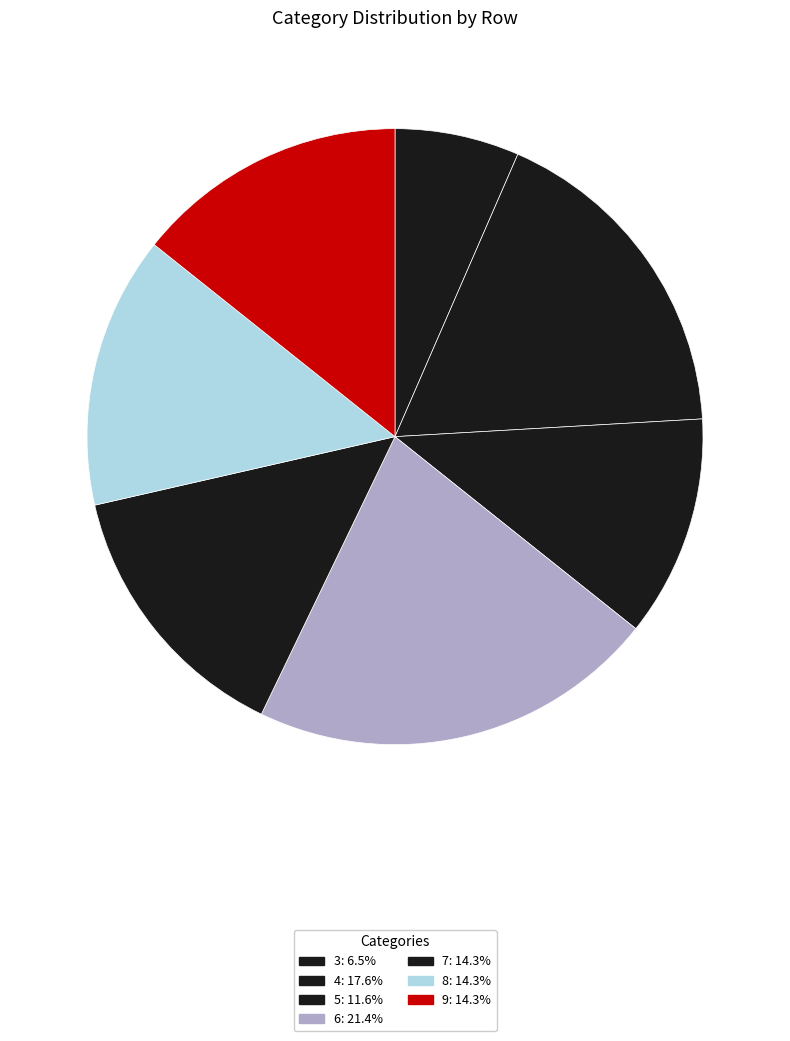

How many slices are in this pie chart?

7